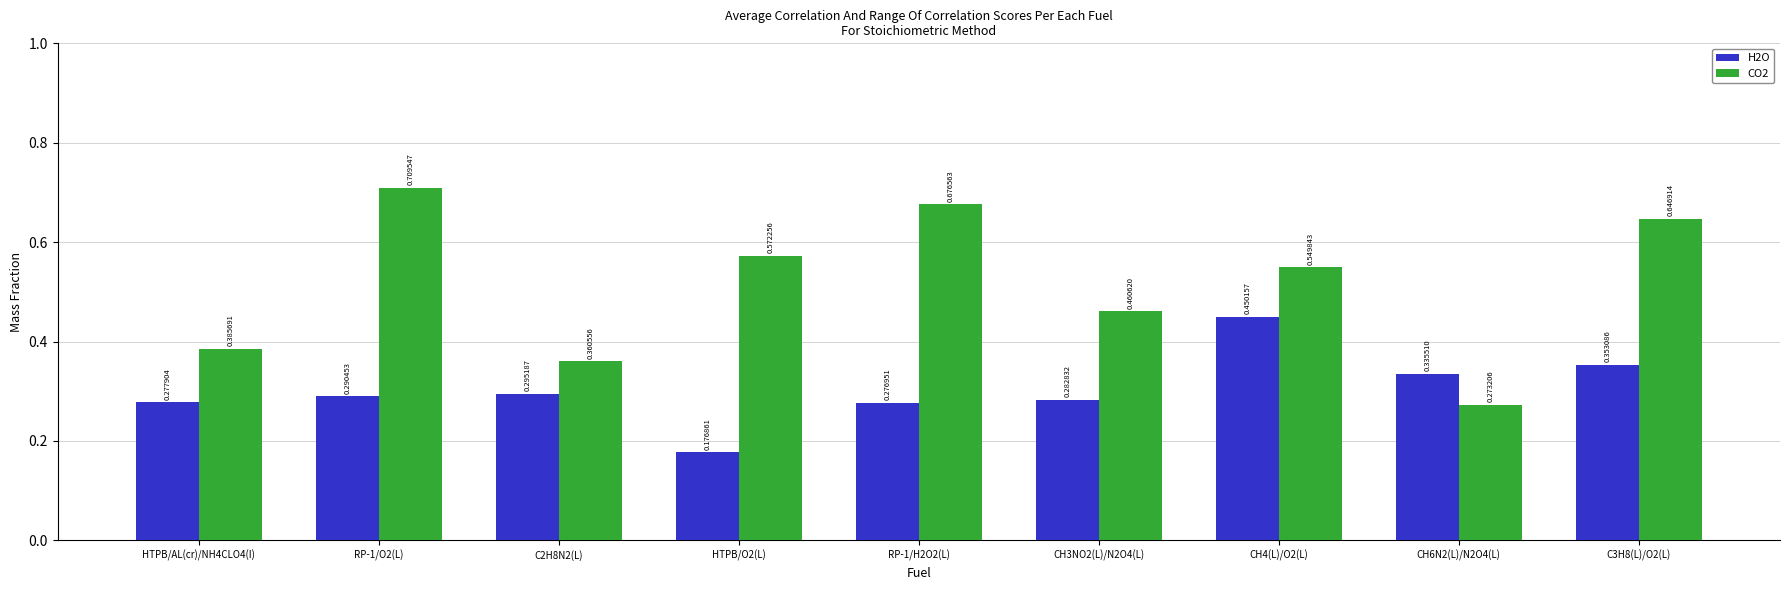

What is the sum of all CO2 values?

4.6